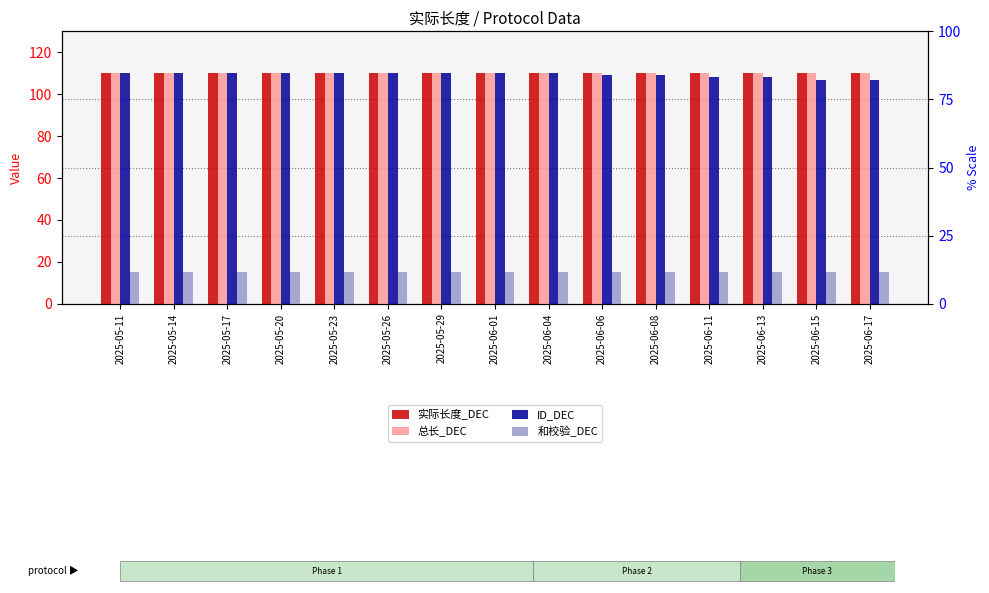

What is the greatest value displayed?

110